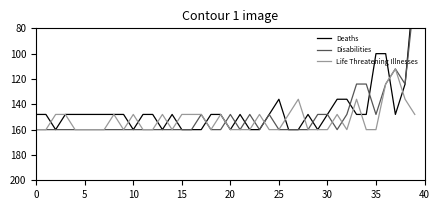

Which series has the widest spread of values?

Deaths